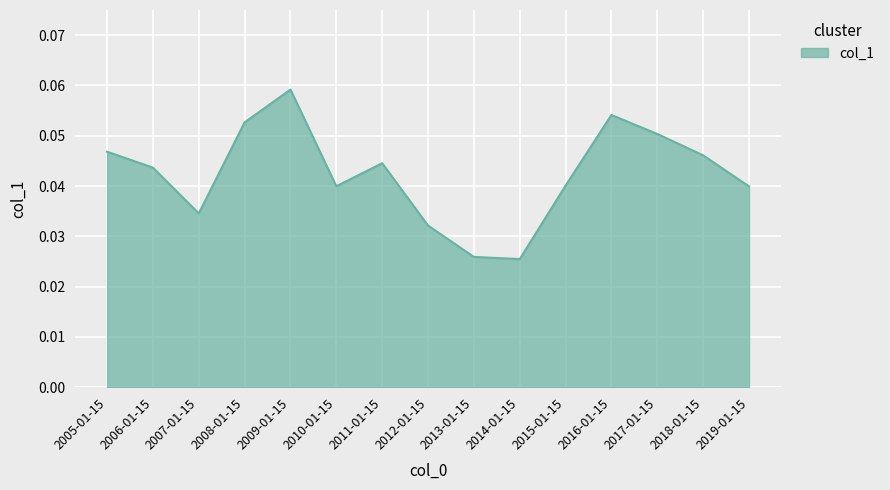

Where is the first local minimum?

2007-01-15